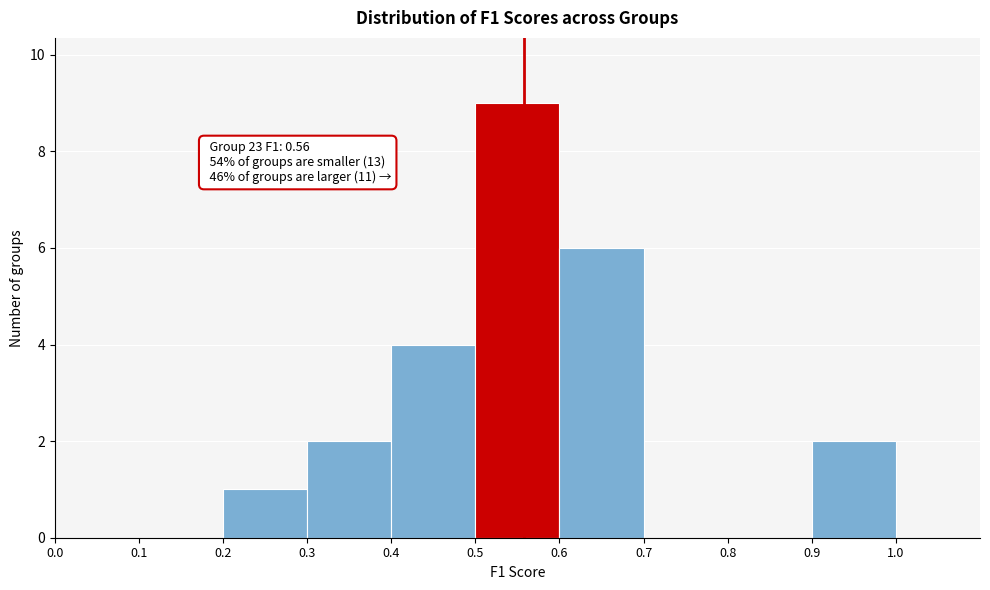

Over which range of the x-axis is the bar tallest?

0.5 to 0.6